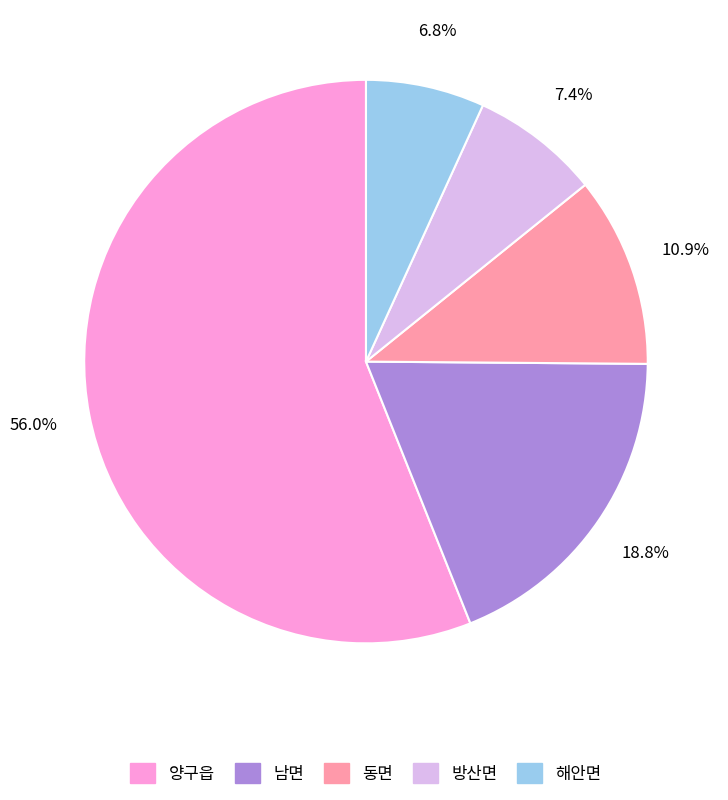

What is the total percentage of 남면 and 방산면?

26.2%